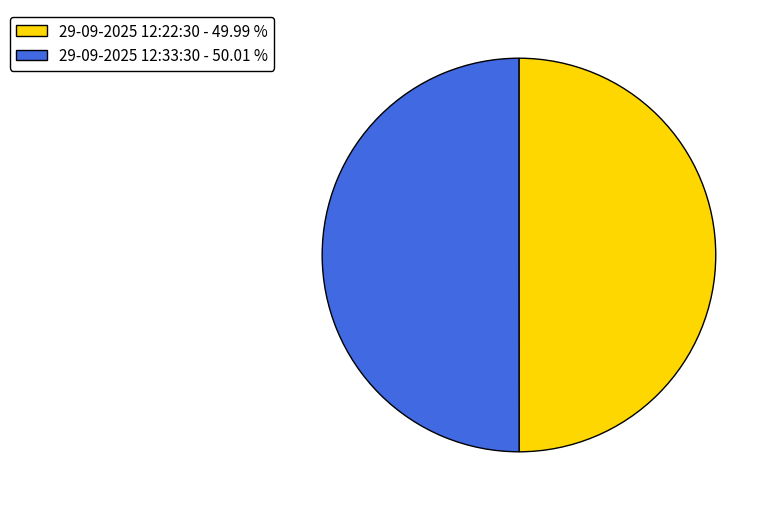

Is the sum of 29-09-2025 12:33:30 and 29-09-2025 12:22:30 greater than half?

Yes